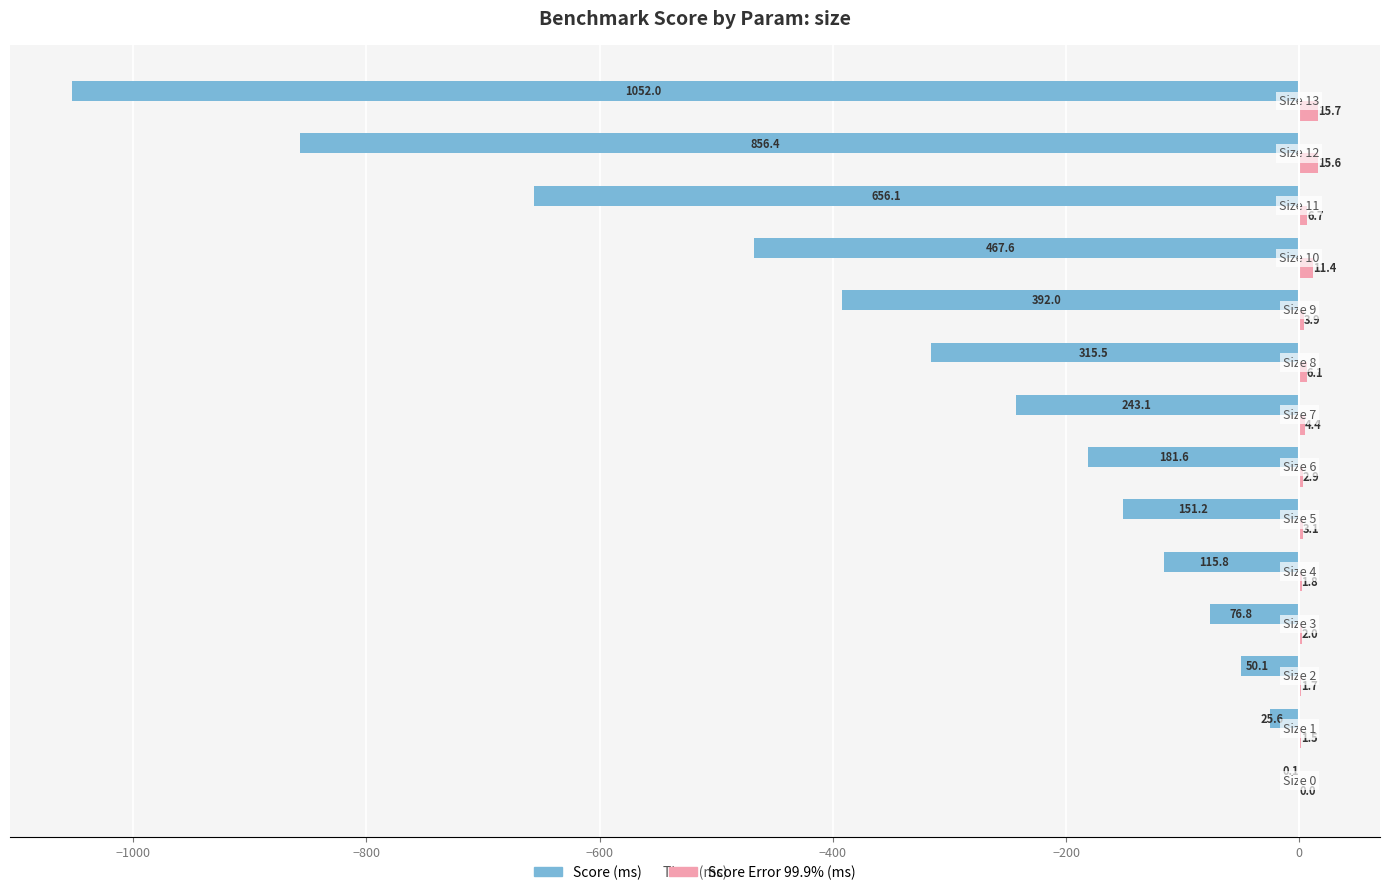

What is the sum of all Score (ms) values?

-4583.9